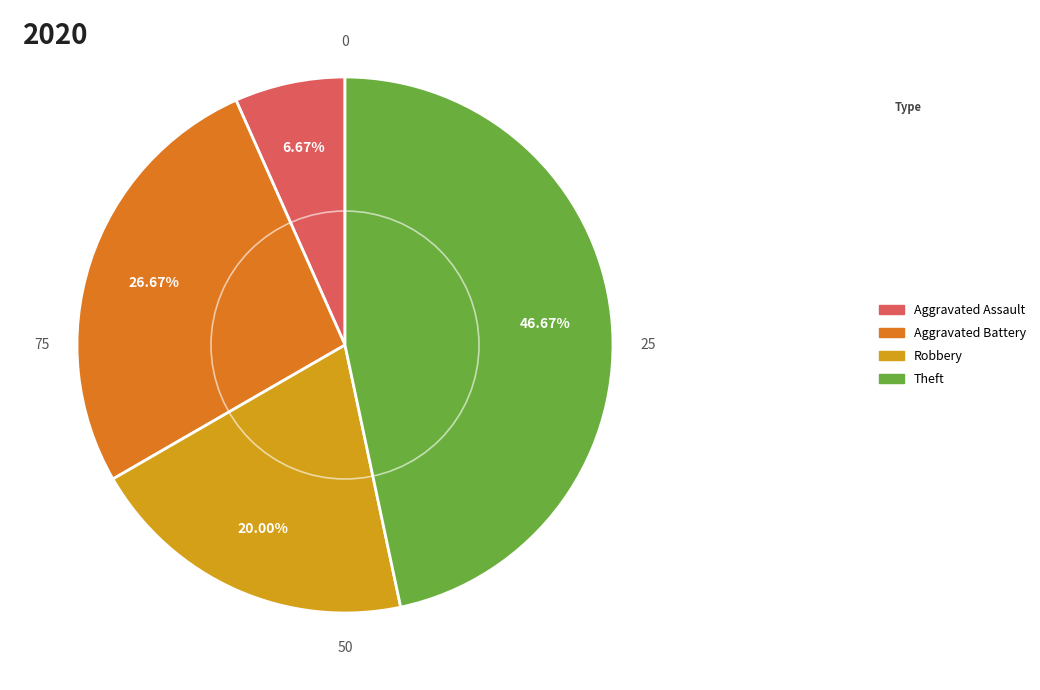

To the nearest percent, what percentage of the pie is Theft?

47%